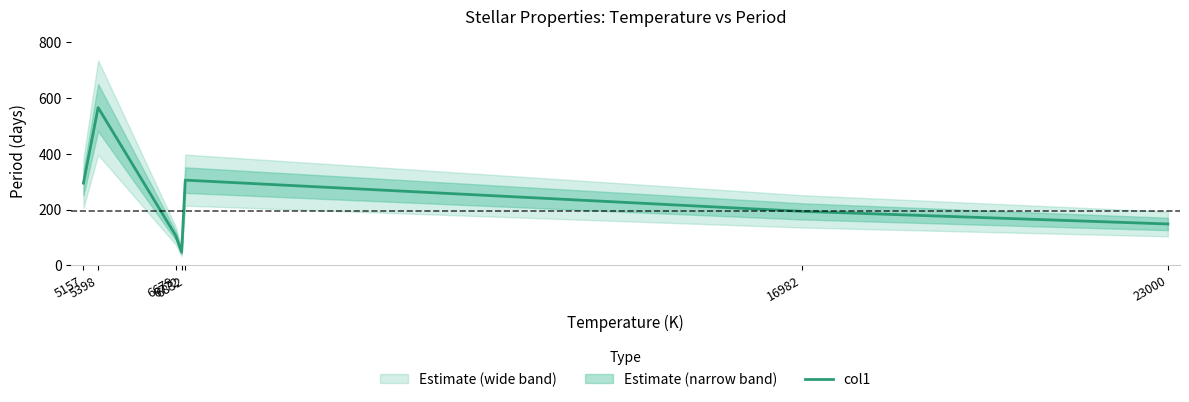

At which label is the value closest to 306?

6832